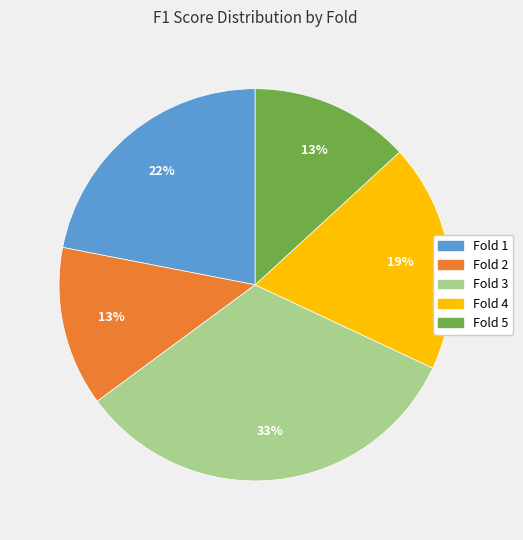

Does any single category account for the majority?

No